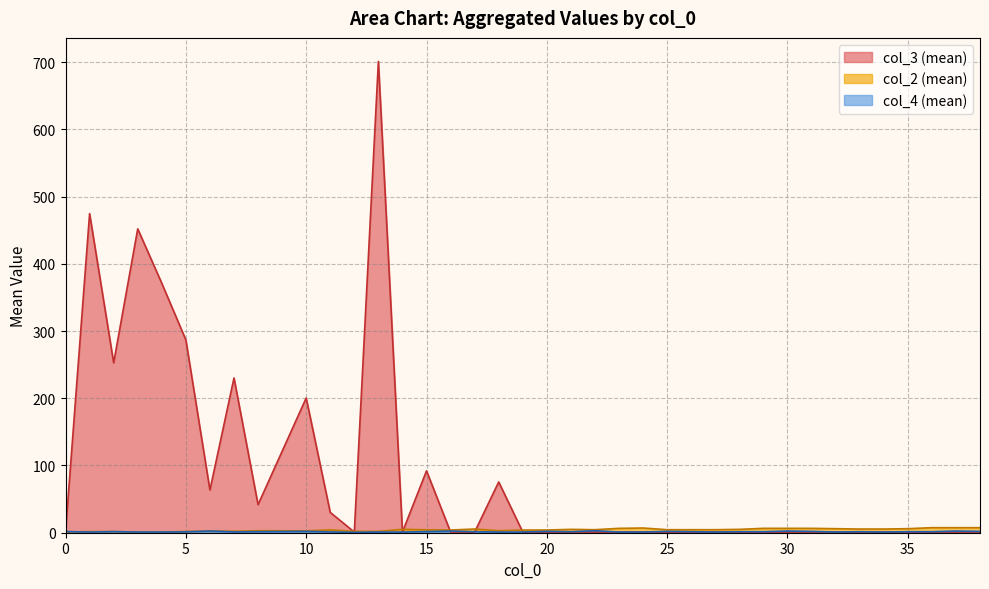

Does the chart display data point markers on the line(s)?

No